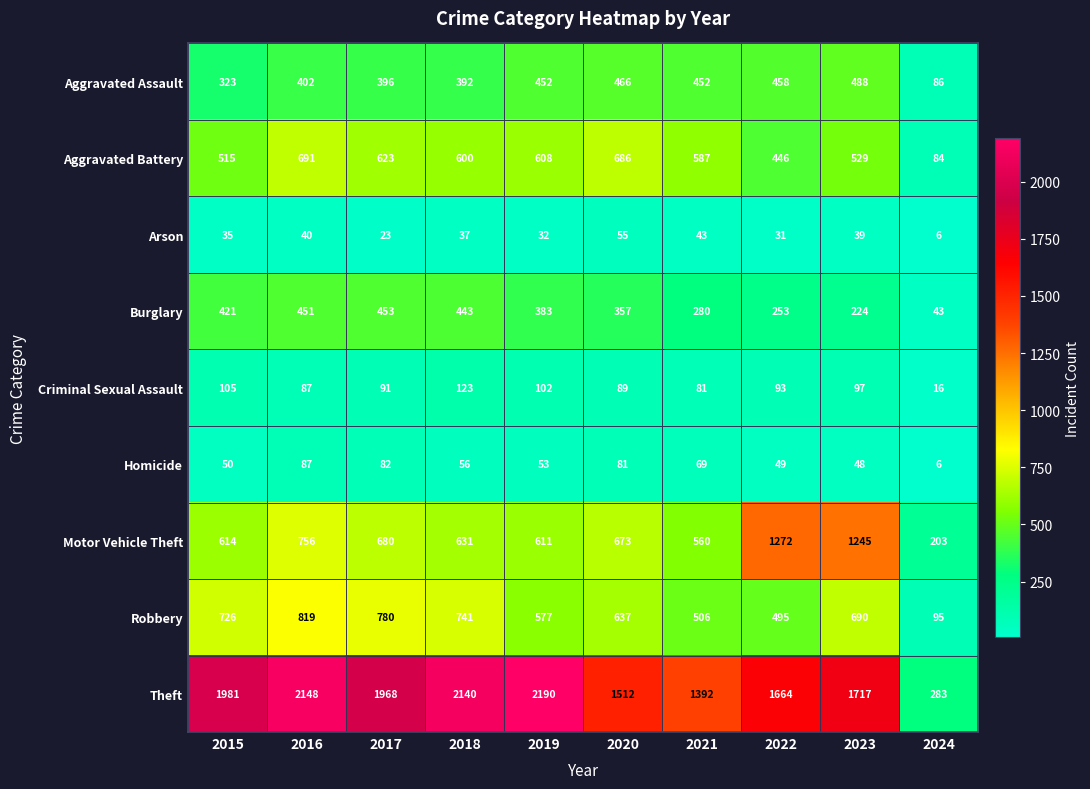

What is the spread (max minus min) of values at 2017?

1945